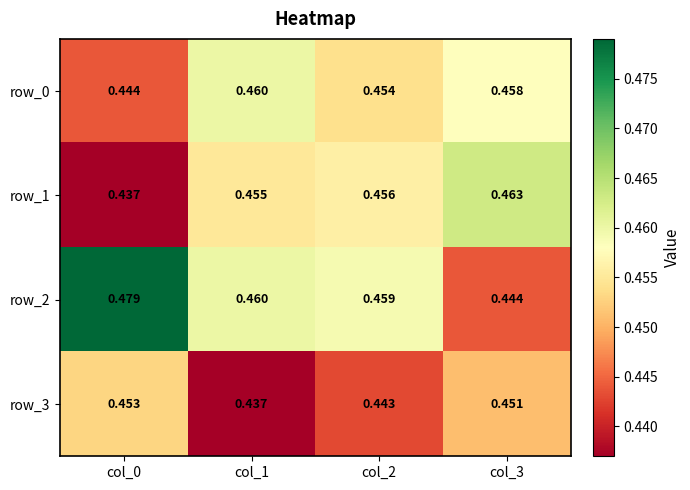

Which category has the highest value in the row_0 series?

col_1